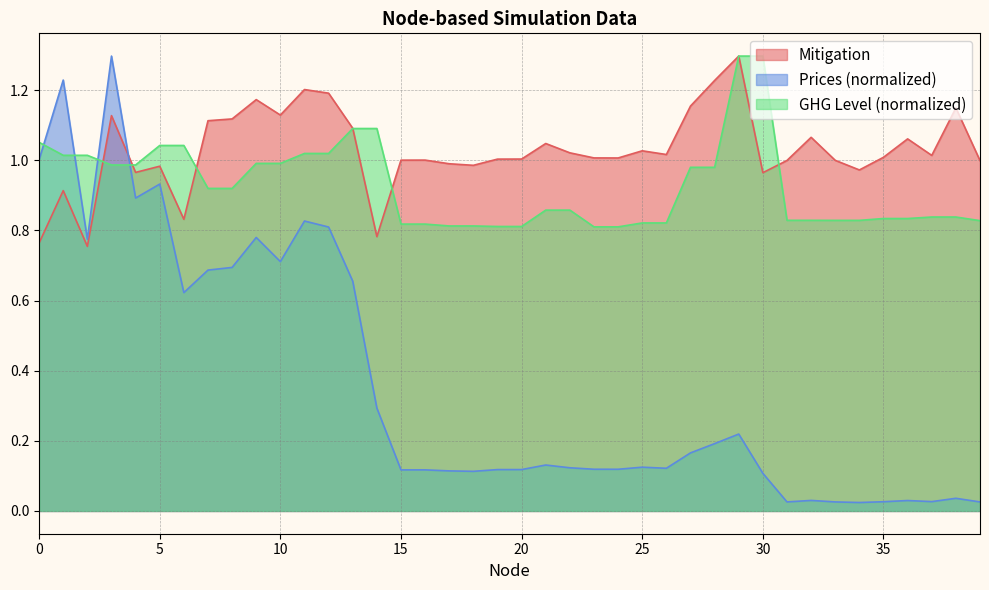

At which category does Prices reach its first local valley?

2